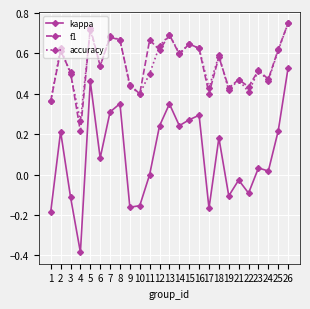

True or false: accuracy has more than 1 interior local peaks.

True